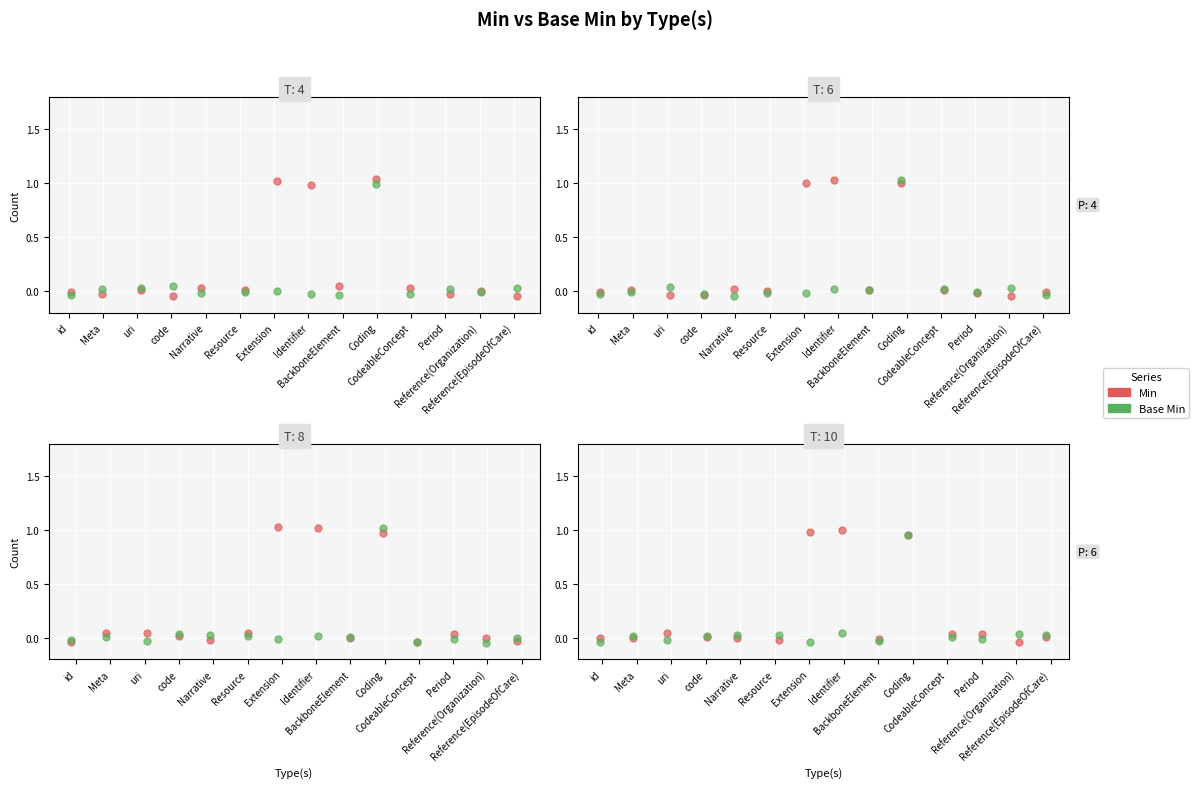

Is the value of Min at id greater than the value of Base Min at code?

No